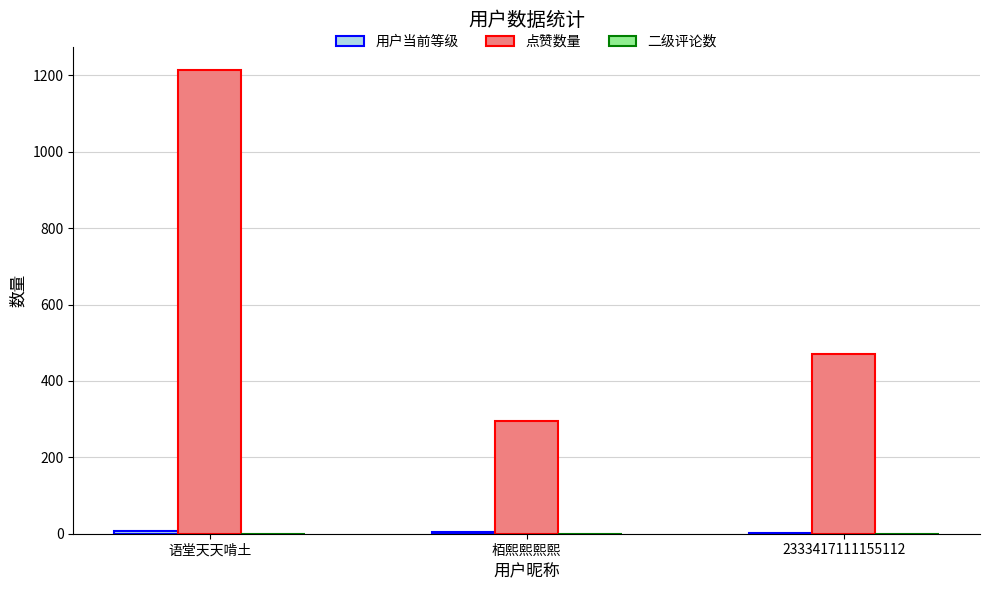

Where is 点赞数量 nearest to the value 755?

2333417111155112